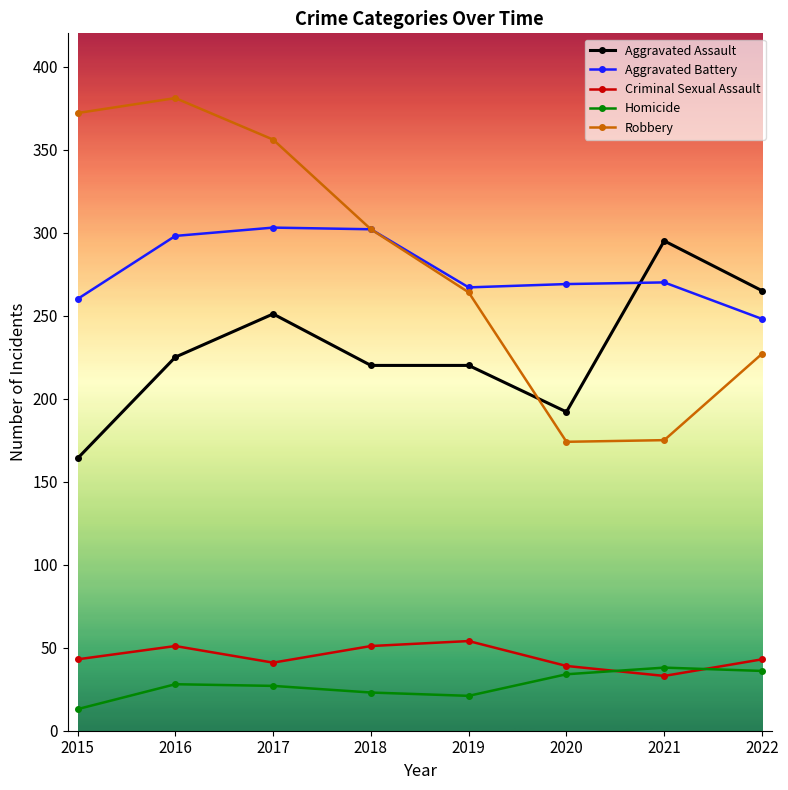

Where is Aggravated Battery nearest to the value 275?

2021